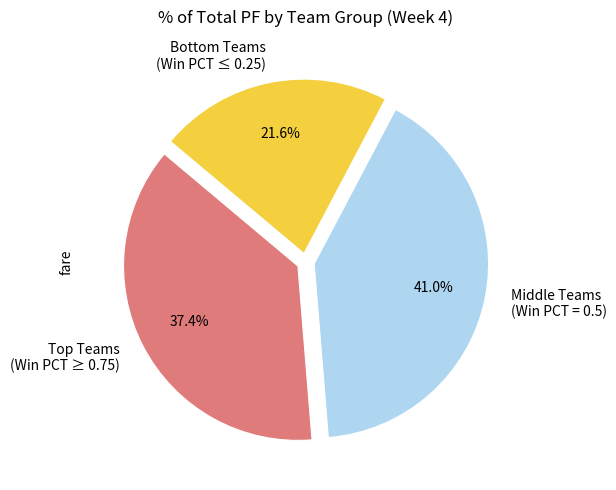

Rank the categories by value from lowest to highest.

Bottom Teams (Win PCT ≤ 0.25), Top Teams (Win PCT ≥ 0.75), Middle Teams (Win PCT = 0.5)